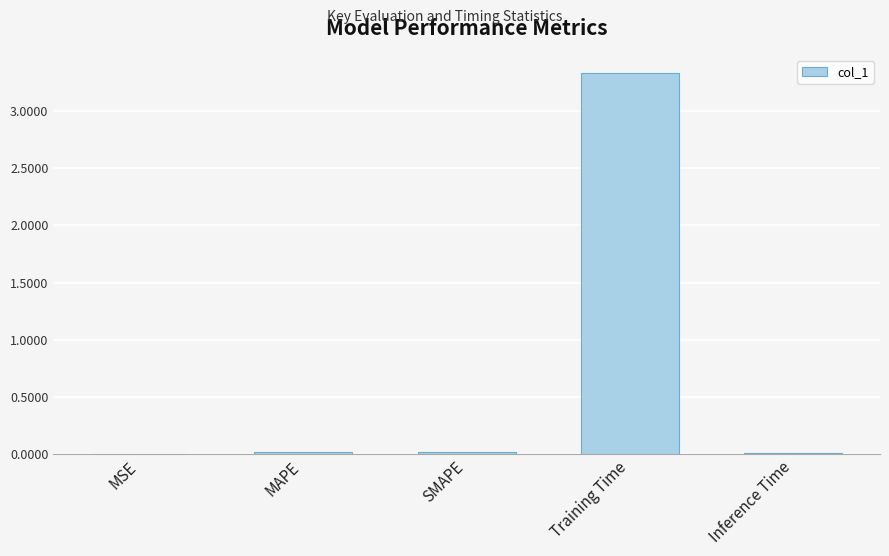

What is the maximum value shown in the chart?

3.3